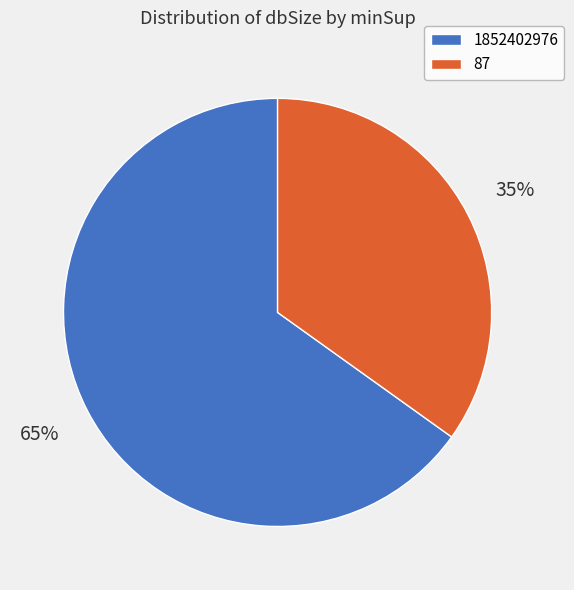

The 1852402976 slice represents 1% of the pie. True or false?

False